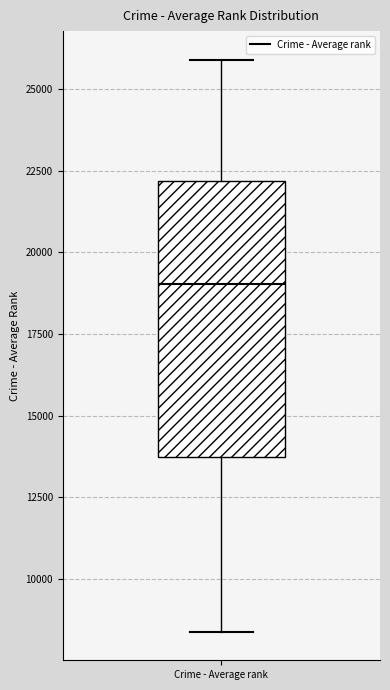

Read this box plot against the y-axis: the position of the median line, the range covered by the box, and the ends of both whiskers. The values are not printed on the chart, so give them approximately, as read against the axis.

median 19000, box 13500 to 22000, whiskers 8500 to 26000